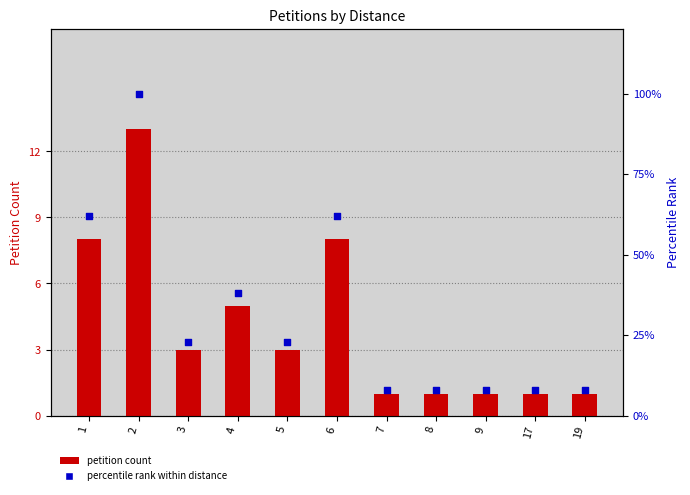

Which series has the largest total across all categories?

percentile rank within distance